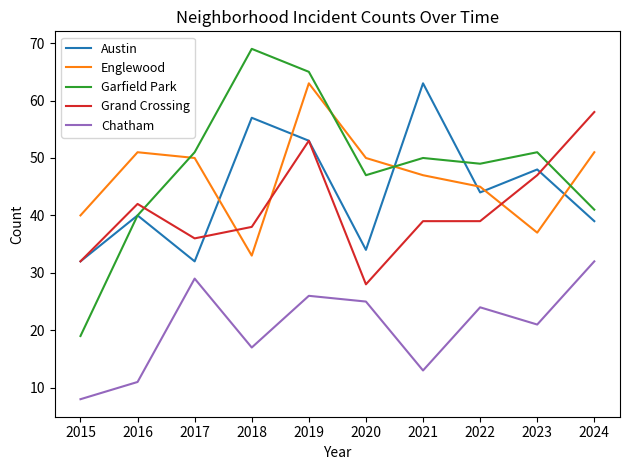

True or false: Austin has a value of 82 at 2019.

False